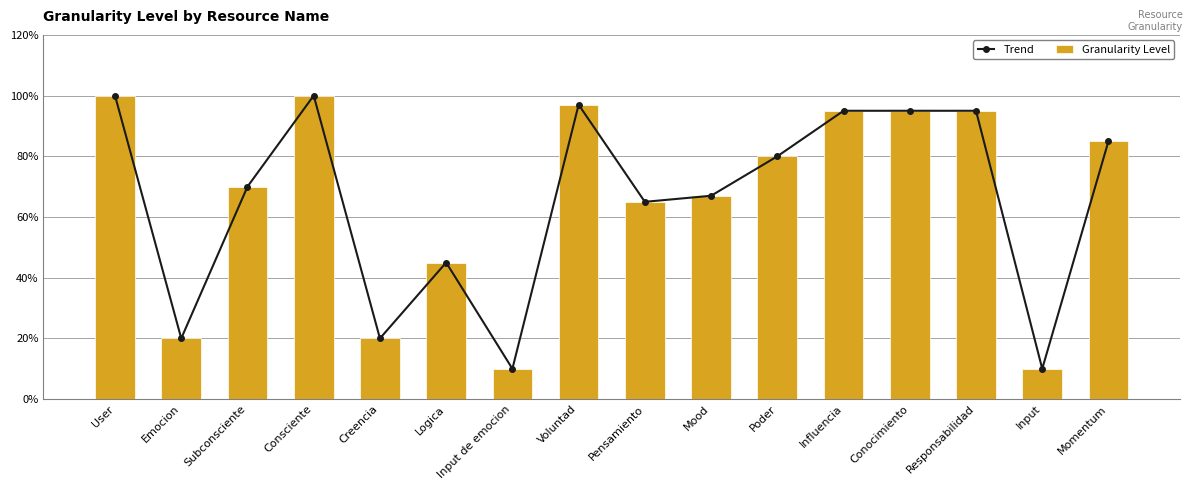

Are the bars horizontal?

No